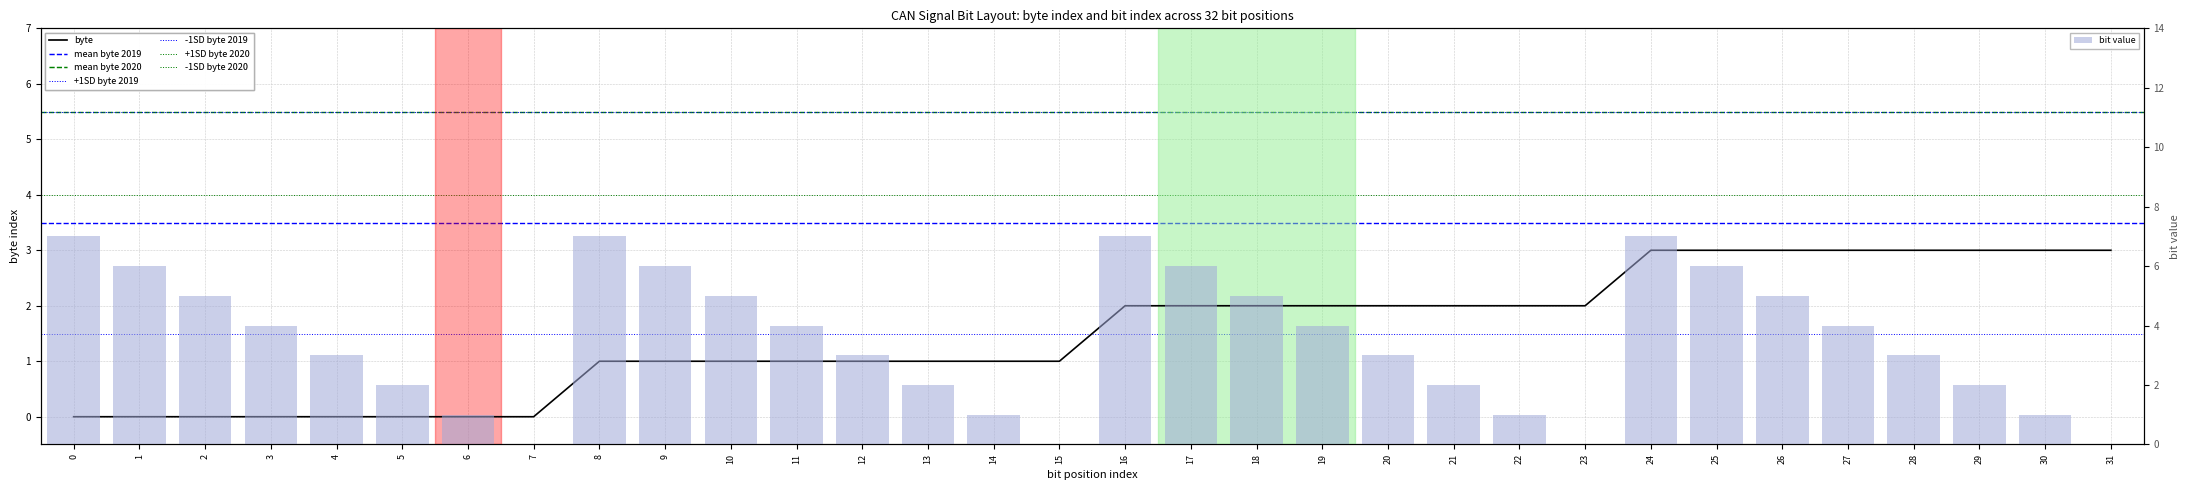

List the labels in order of byte value, smallest first.

0, 1, 2, 3, 4, 5, 6, 7, 8, 9, 10, 11, 12, 13, 14, 15, 16, 17, 18, 19, 20, 21, 22, 23, 24, 25, 26, 27, 28, 29, 30, 31